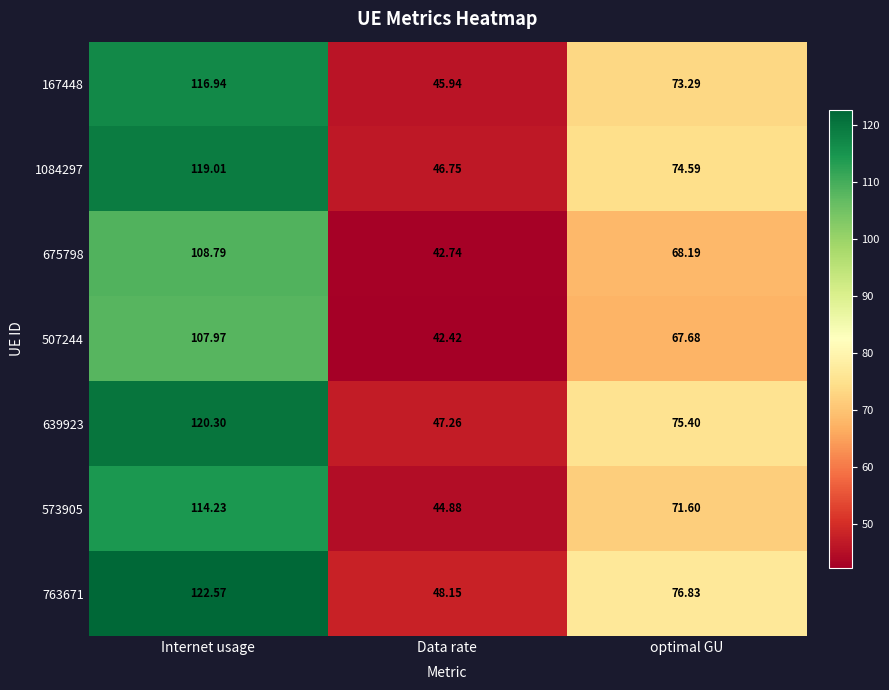

At how many categories does at least one series exceed 109?

1